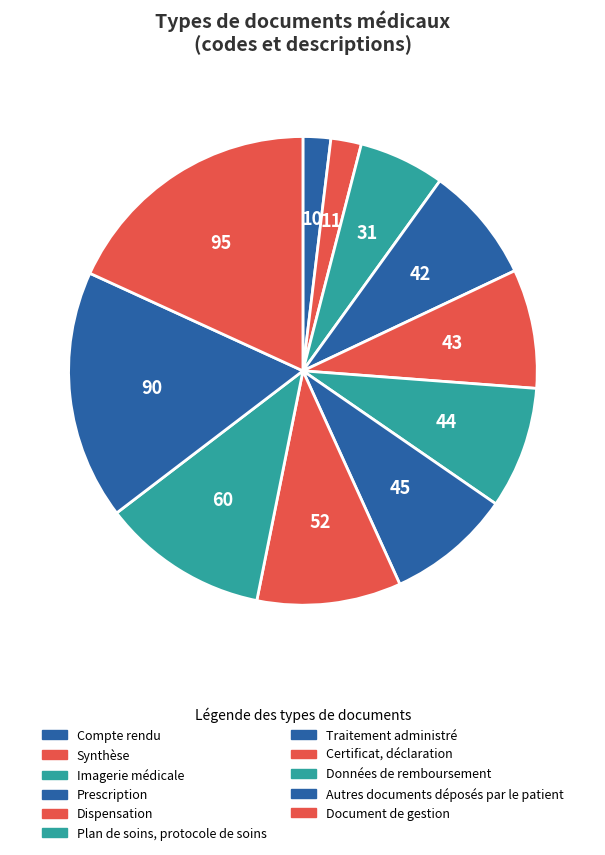

What is the ratio of the value at Données de remboursement to the value at Autres documents déposés par le patient?

0.7